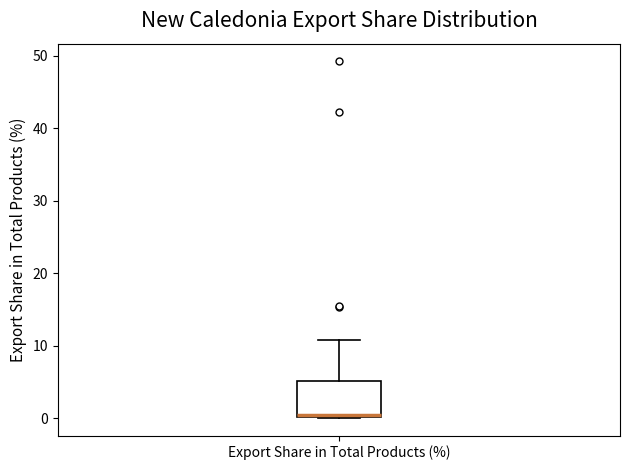

Read this box plot against the y-axis: the position of the median line, the range covered by the box, and the ends of both whiskers. The values are not printed on the chart, so give them approximately, as read against the axis.

median 0 (drawn on the box's lower edge), box 0 to 5, whiskers 0 to 11